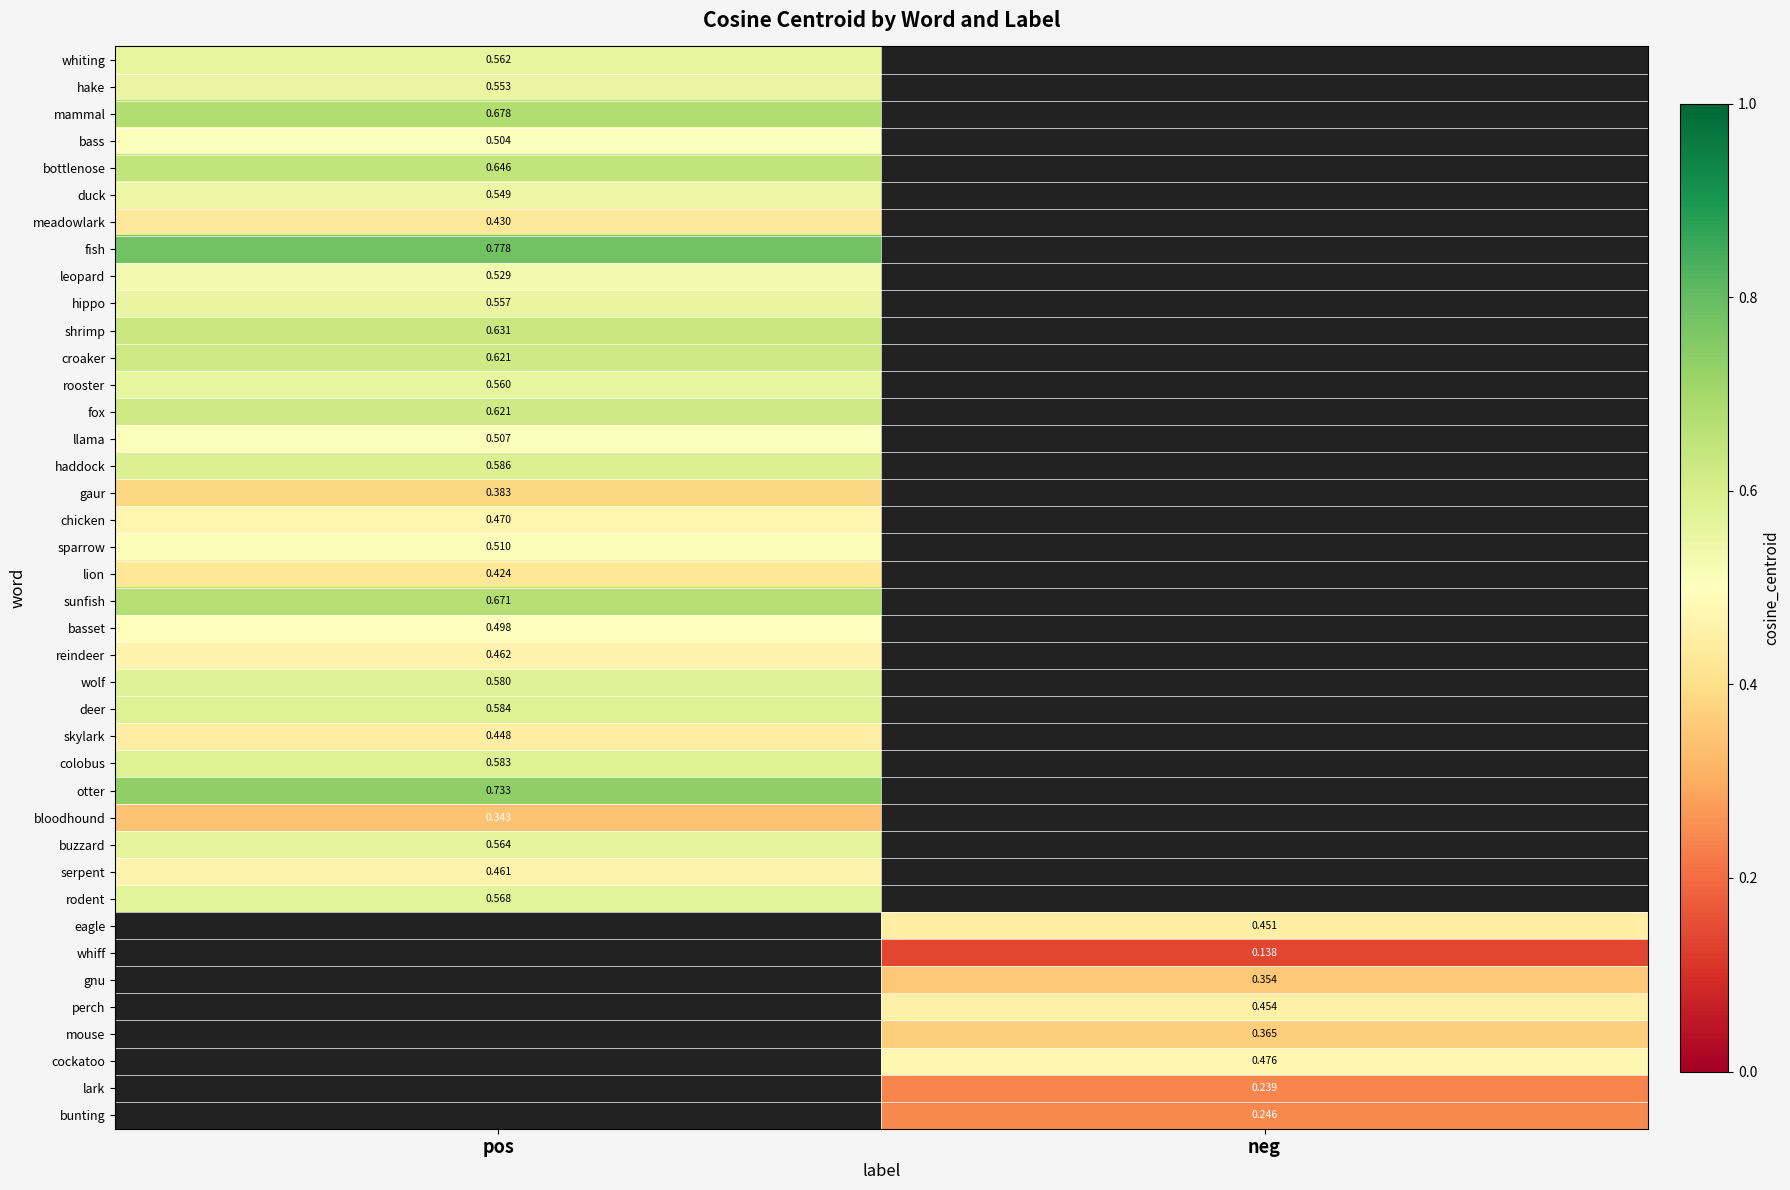

At which category does the chart reach its minimum across all series?

neg